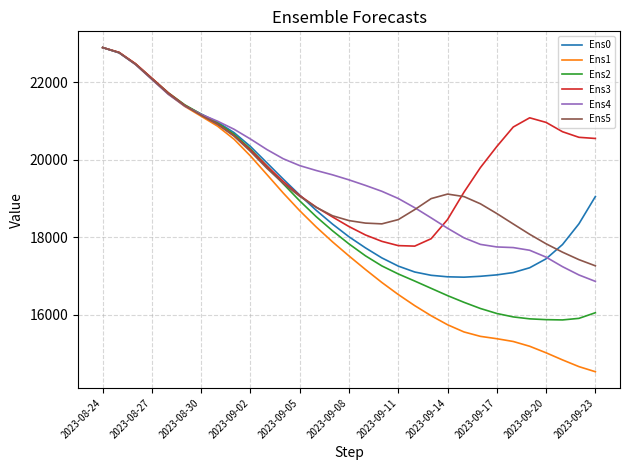

What is the highest value of the Ens0 series?

22889.4